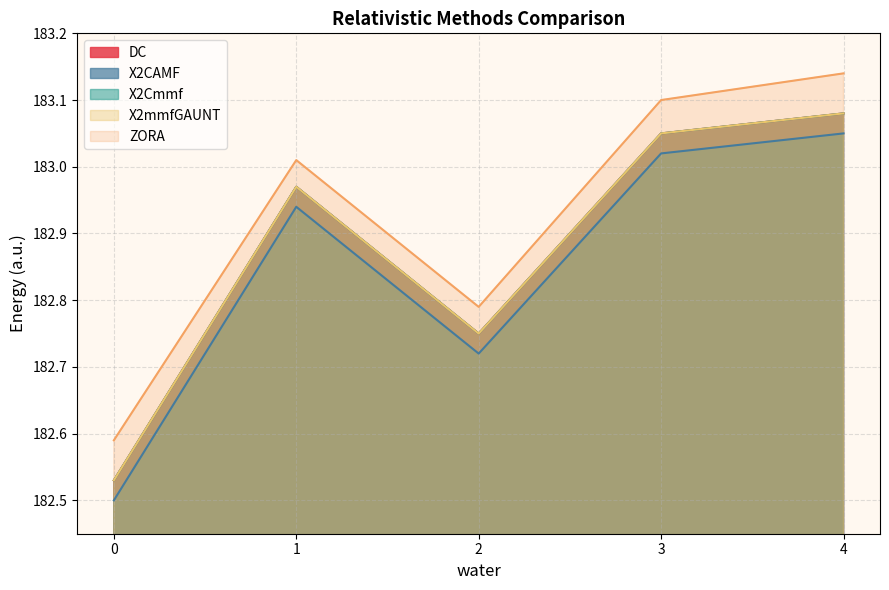

What is the approximate value of X2Cmmf at 4?

183.1